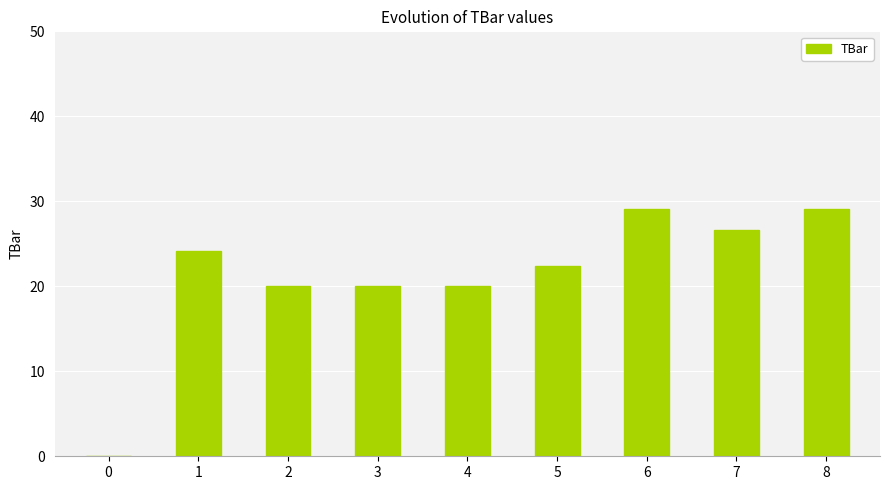

What is the difference between the values at 6 and 3?

9.0